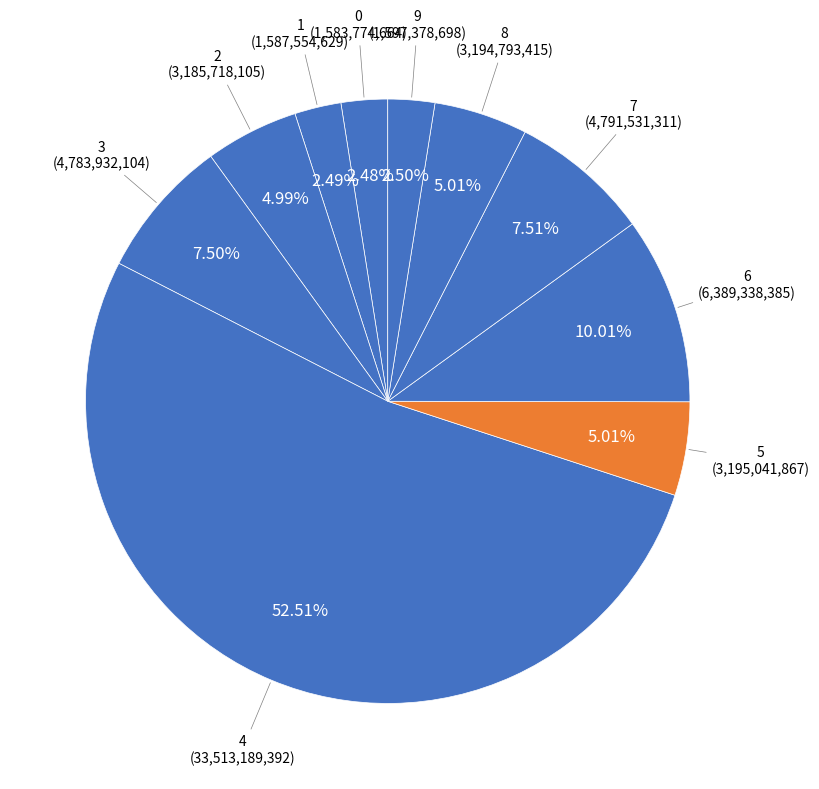

Count the number of slices in the pie.

10